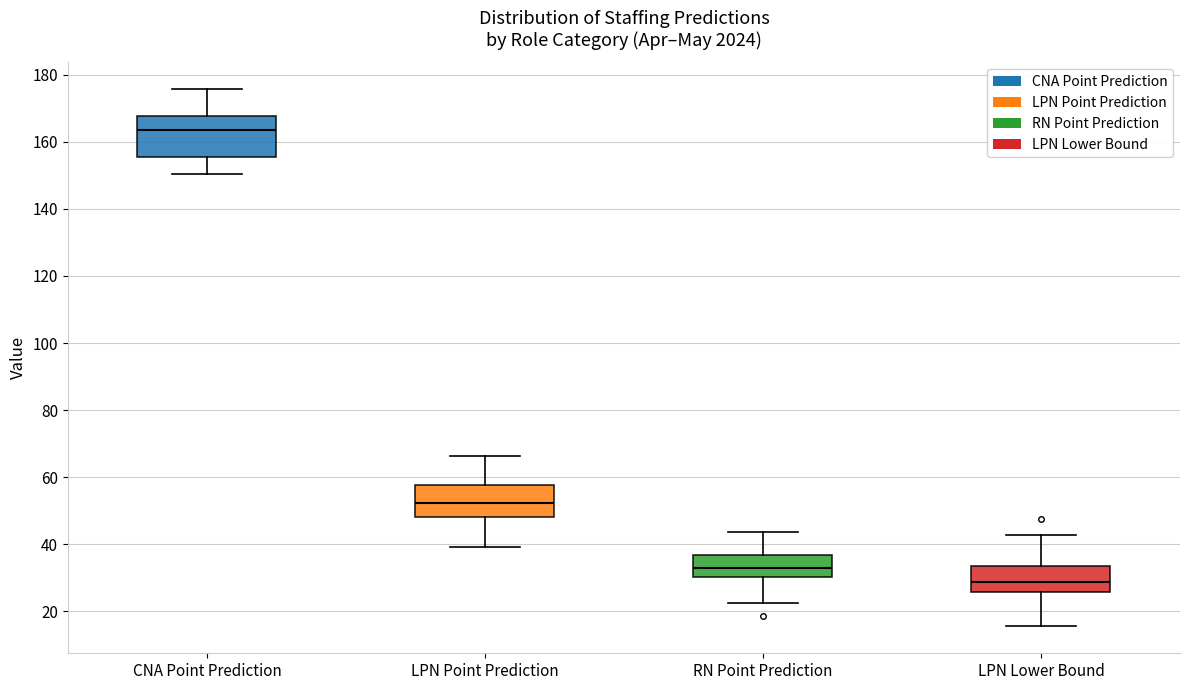

Reading left to right, transcribe this box plot: for each box, give where its median line is, the range the box spans, and where its two whiskers end, as read against the y-axis. The values are not printed on the chart, so give them approximately, as read against the axis.

CNA Point Prediction: median 164, box 156 to 168, whiskers 150 to 176
LPN Point Prediction: median 52, box 48 to 58, whiskers 40 to 66
RN Point Prediction: median 32, box 30 to 36, whiskers 22 to 44
LPN Lower Bound: median 28, box 26 to 34, whiskers 16 to 42